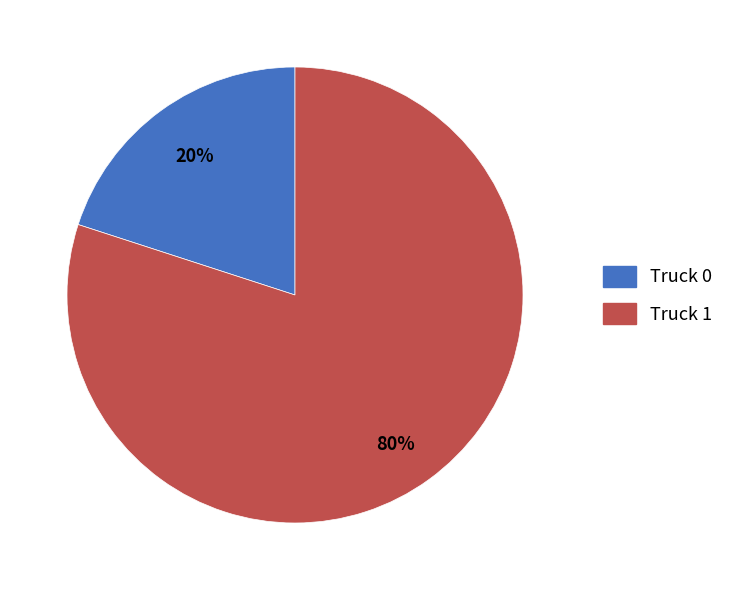

Which slice is the largest?

Truck 1